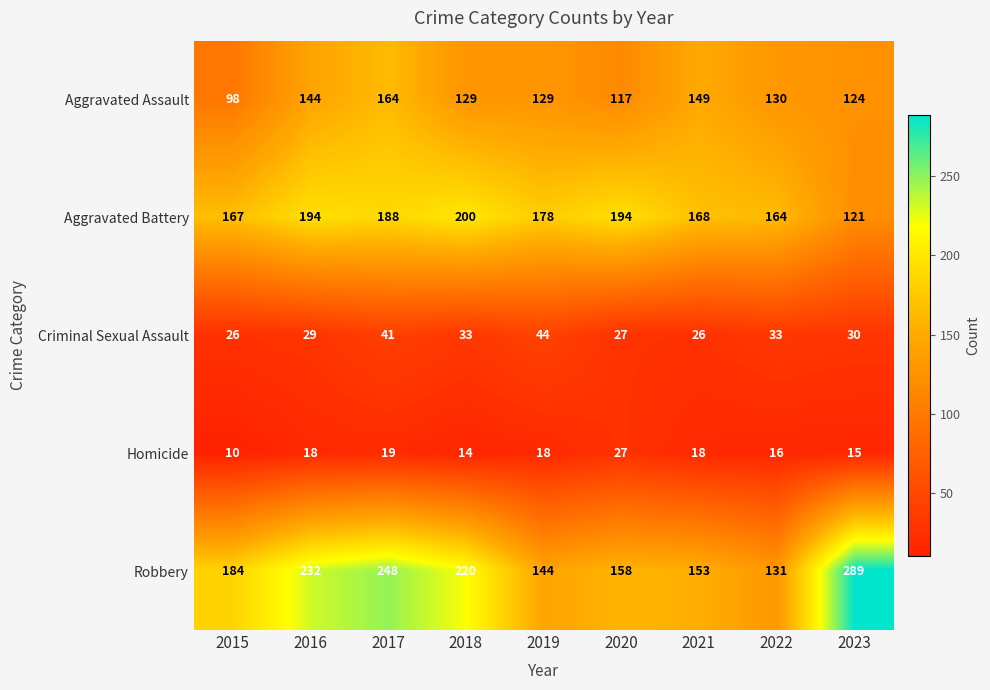

List the series in order of their peak value, lowest first.

Homicide, Criminal Sexual Assault, Aggravated Assault, Aggravated Battery, Robbery